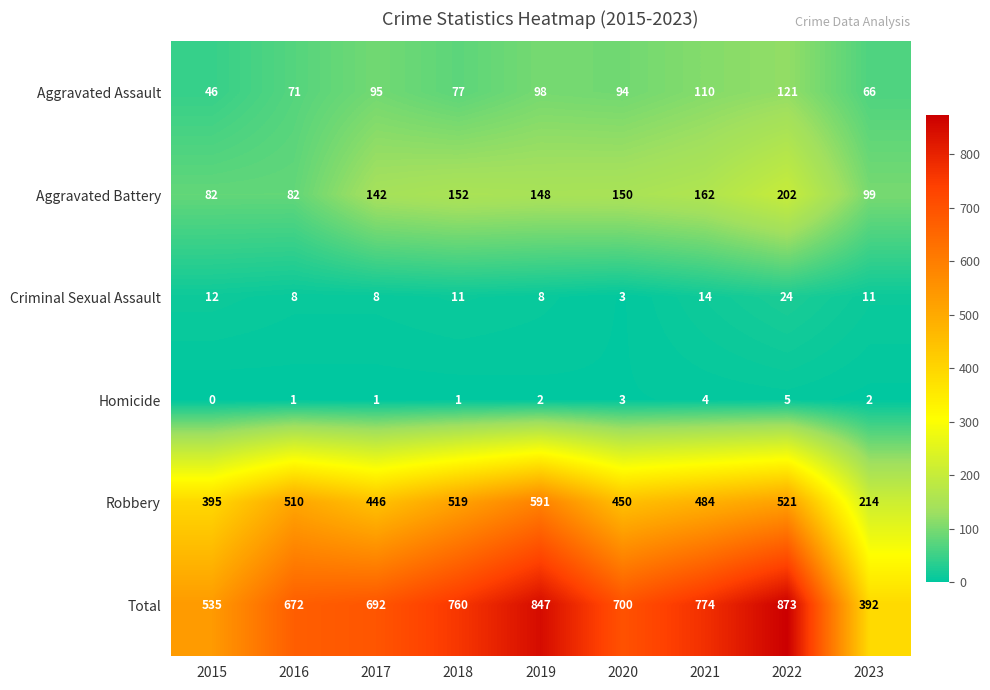

What is the spread (max minus min) of values at 2022?

868